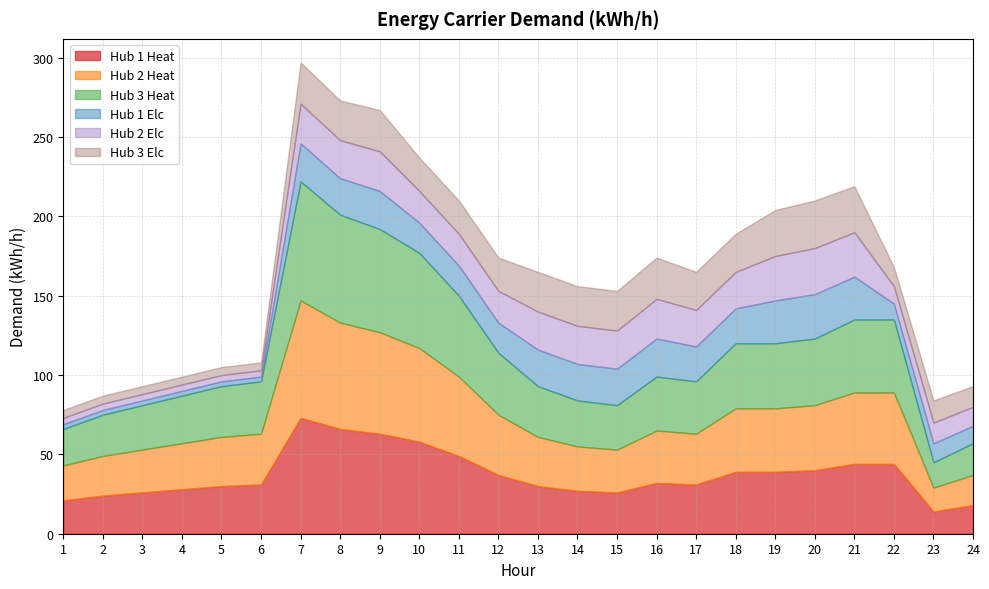

Where does the Hub 2 Elc series first go above 23?

7